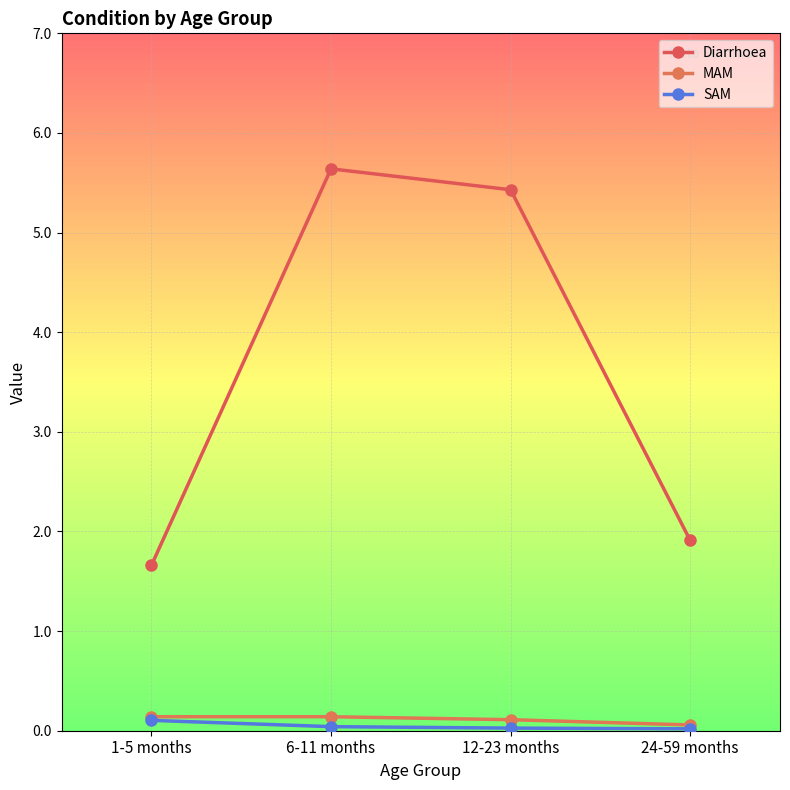

At which category is the sum across all series the highest?

6-11 months